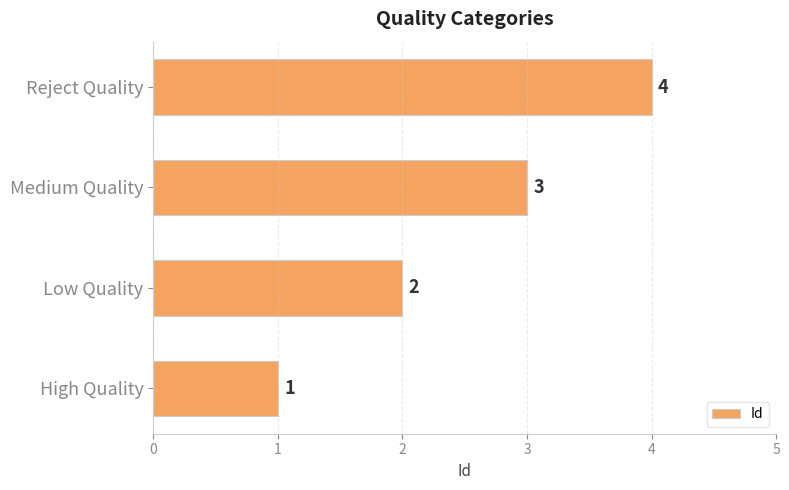

Which has a higher value, Reject Quality or High Quality?

Reject Quality